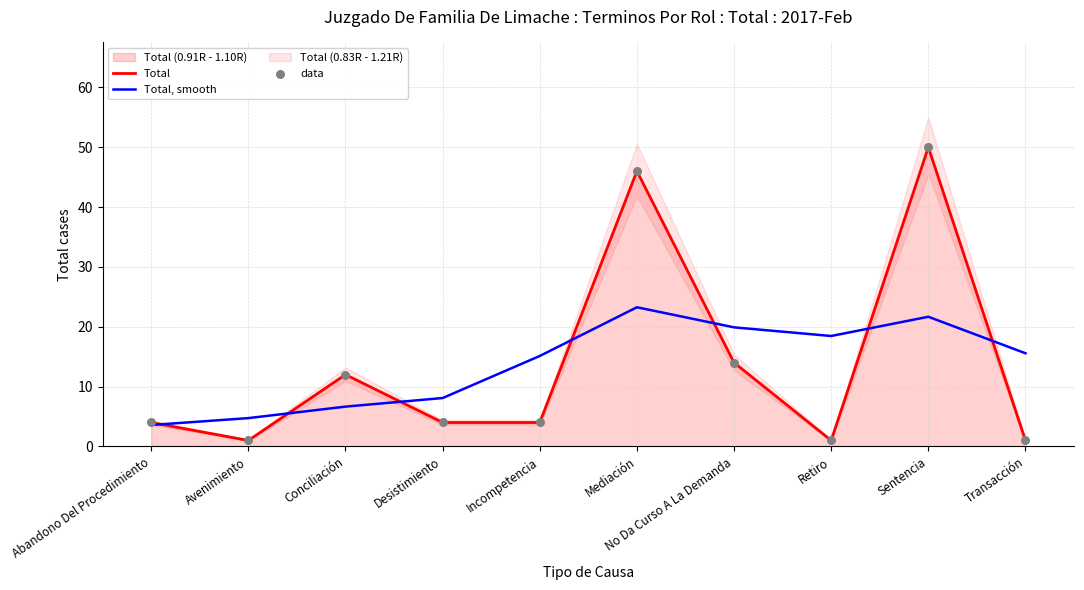

Which series has the widest spread of Y values?

Total